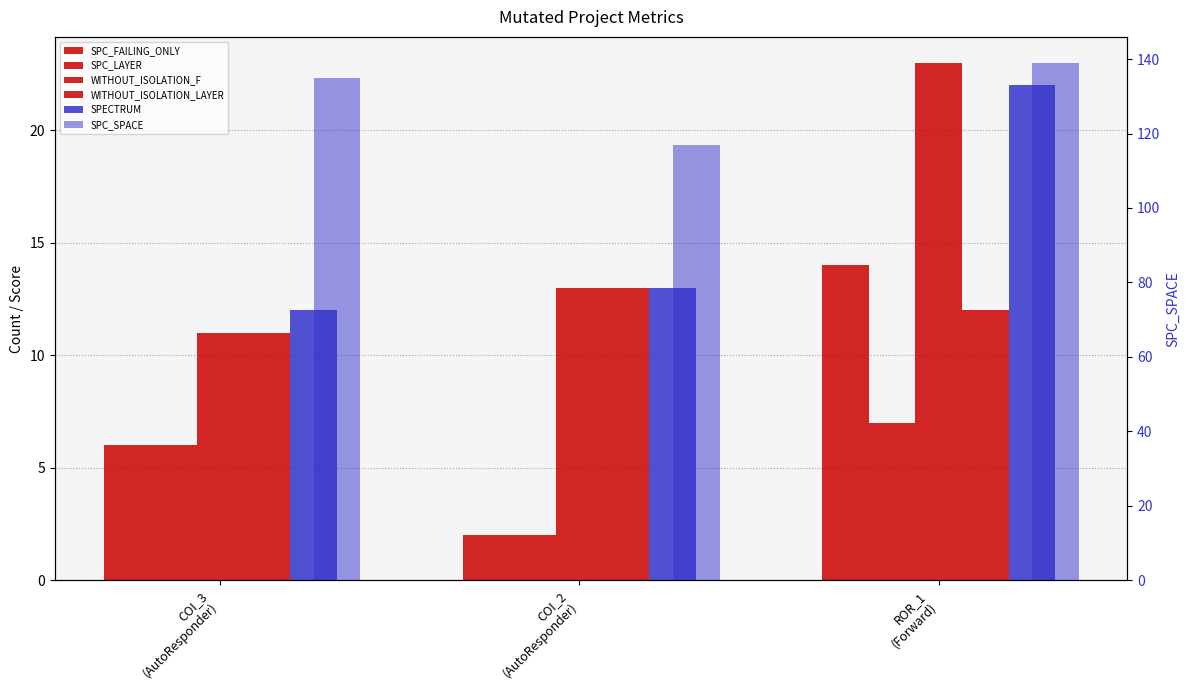

The SPC_FAILING_ONLY series shows 1 at COI_2
(AutoResponder). True or false?

False